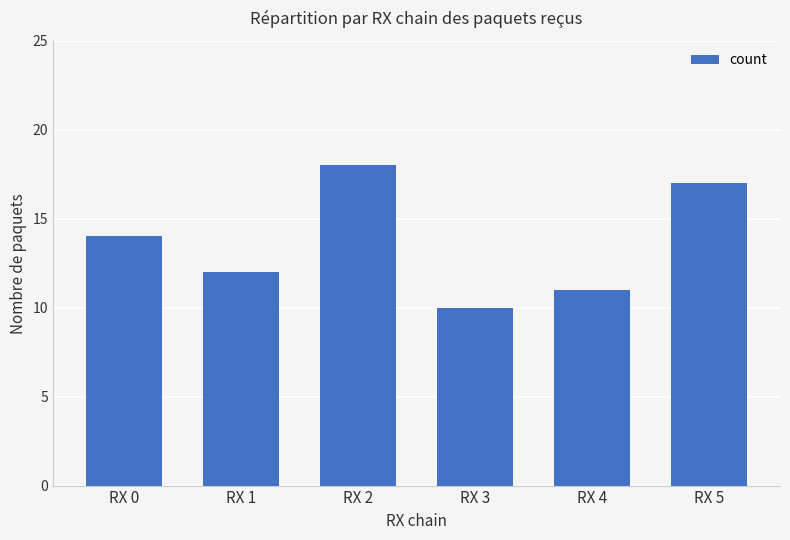

What is the sum of all values?

82